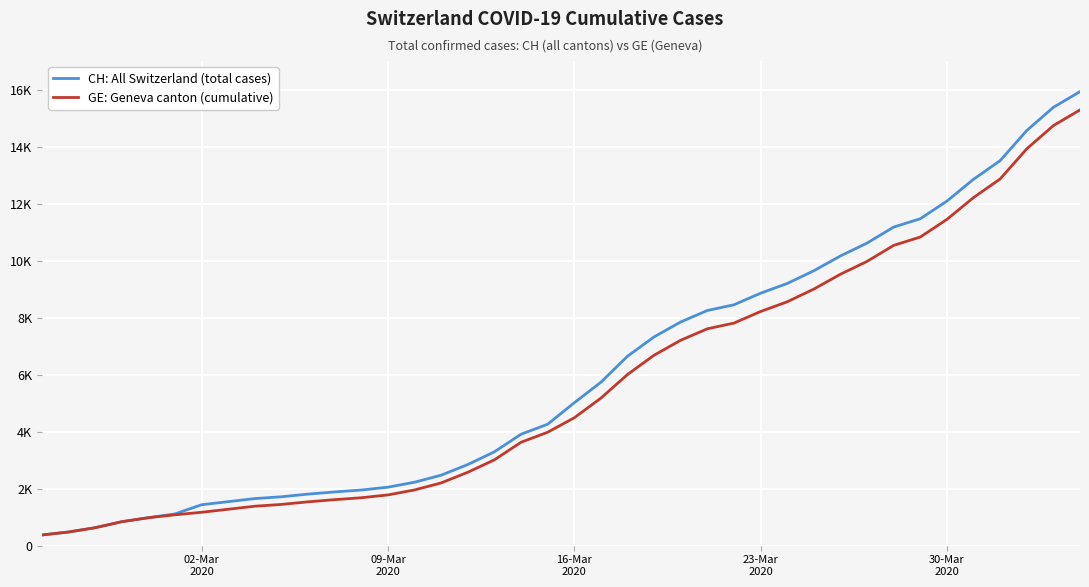

Reading right to left, extract all data points from this chart.

CH: All Switzerland (total cases): 15926	15375	14561	13505	12852	12086	11467	11175	10613	10162	9642	9196	8855	8449	8249	7847	7323	6644	5731	5012	4259	3908	3291	2845	2472	2226	2051	1952	1885	1809	1715	1652	1544	1436	1113	981	840	630	479	375
GE: Geneva canton (cumulative): 15284	14733	13919	12863	12210	11444	10825	10533	9971	9520	9000	8554	8213	7807	7607	7205	6681	6002	5174	4485	3978	3627	3010	2574	2201	1955	1780	1681	1614	1538	1447	1384	1278	1171	1083	981	840	630	479	375